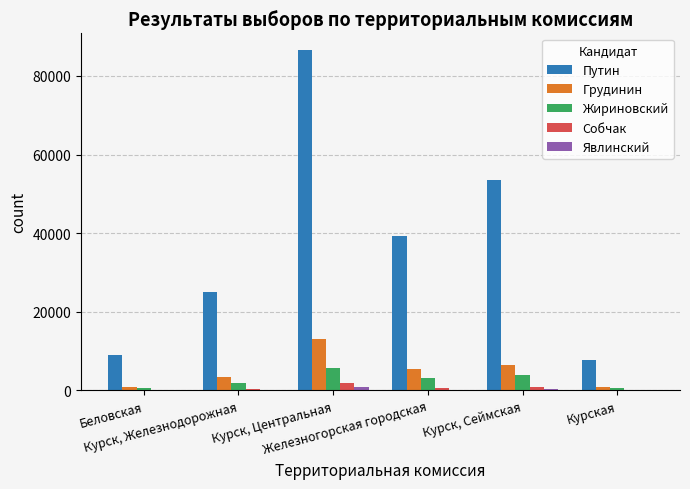

What is the greatest value displayed?

86511